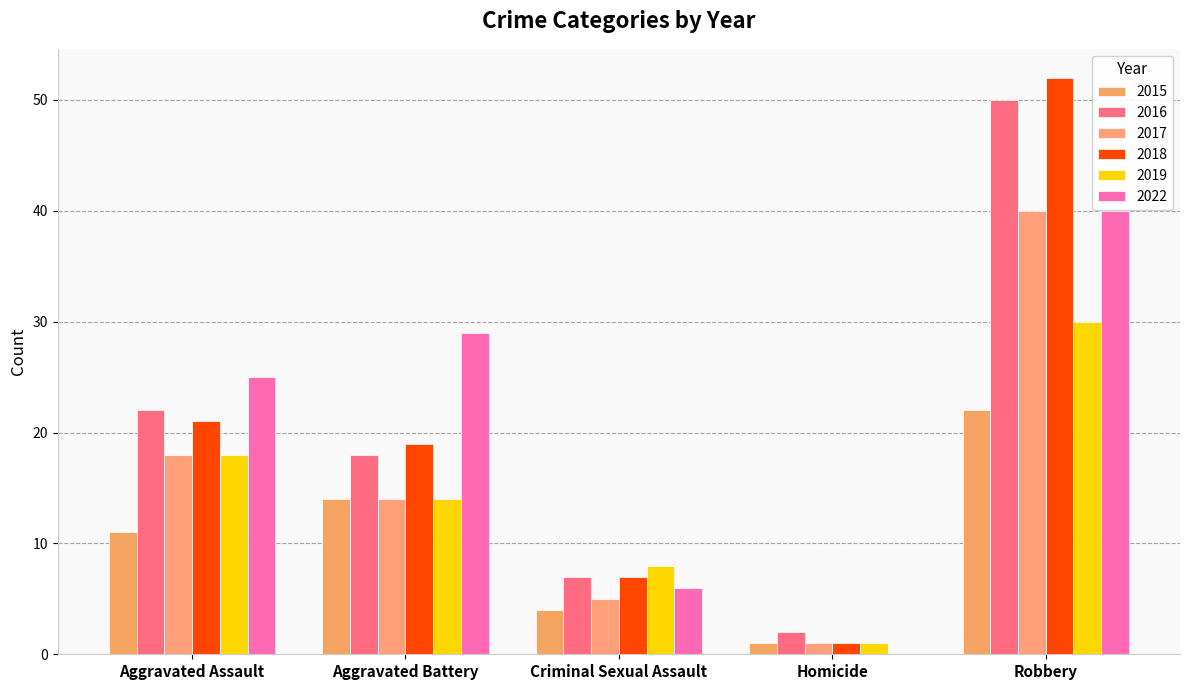

Are the bars horizontal?

No